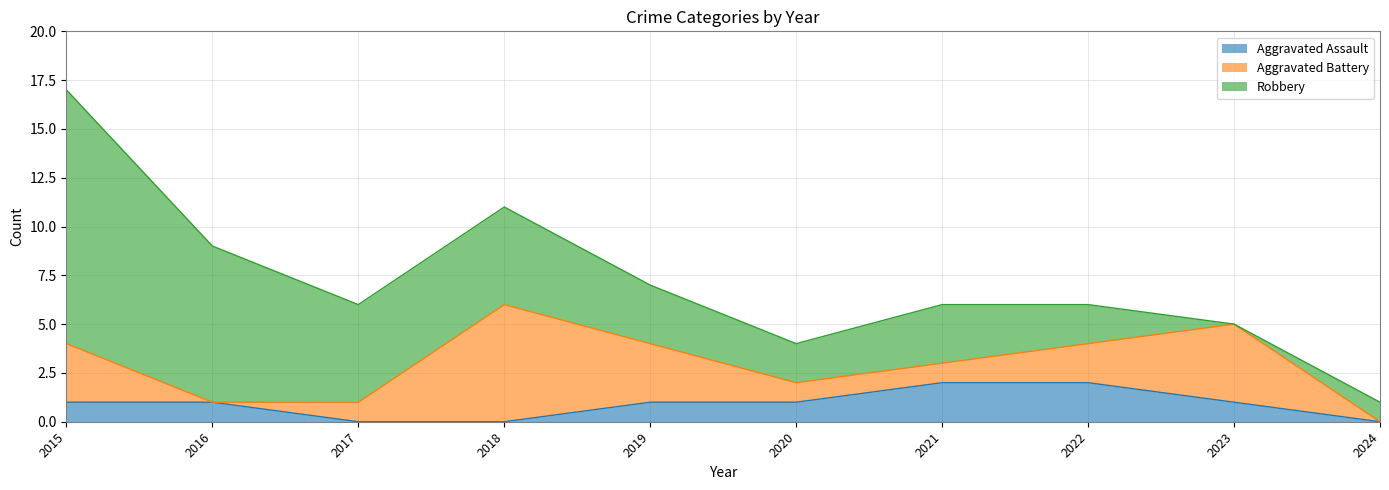

What is the sum of all Aggravated Assault values?

9